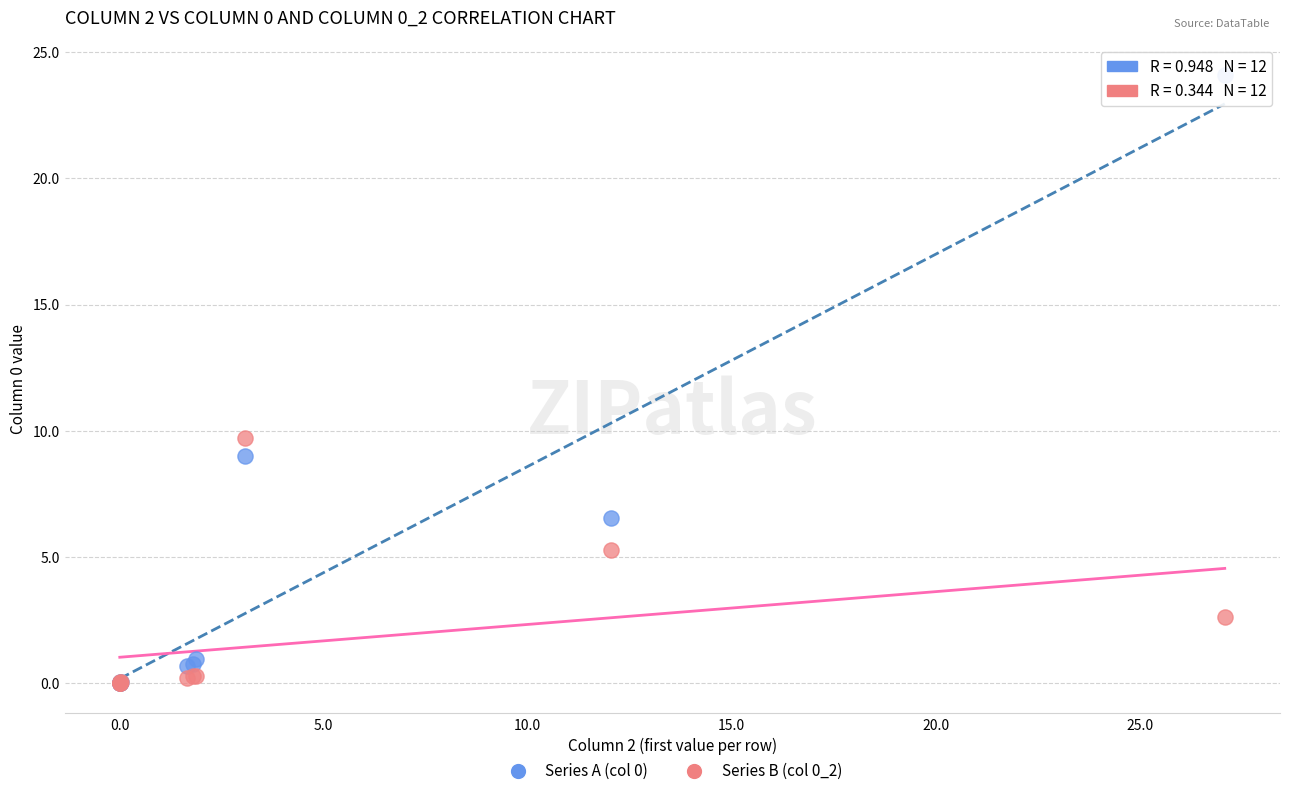

Across all series, what Y value is closest to 12?

9.7